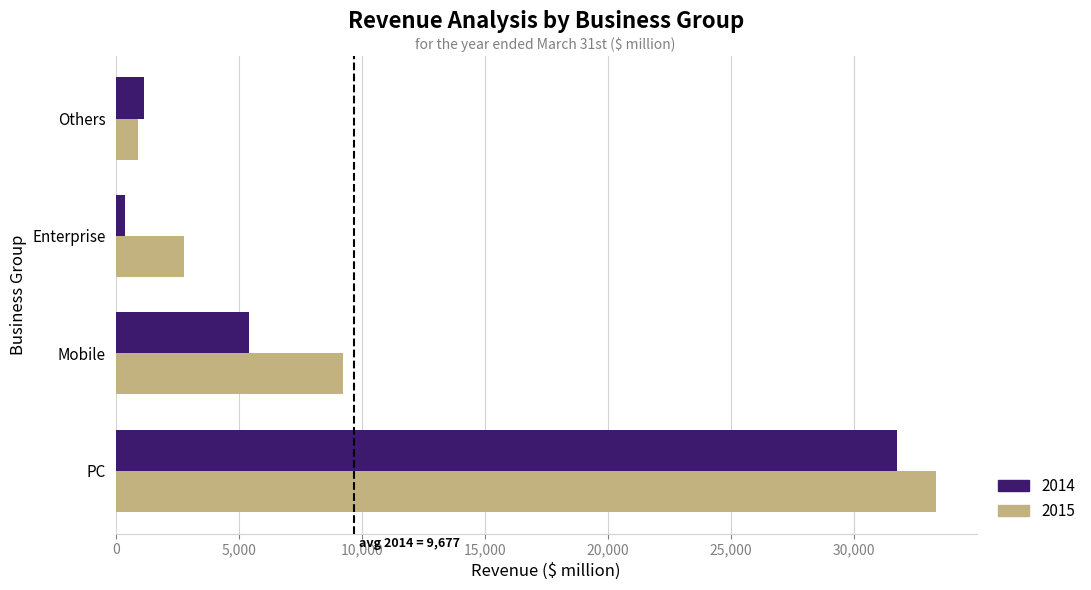

What are all the series names shown in the legend?

2014, 2015